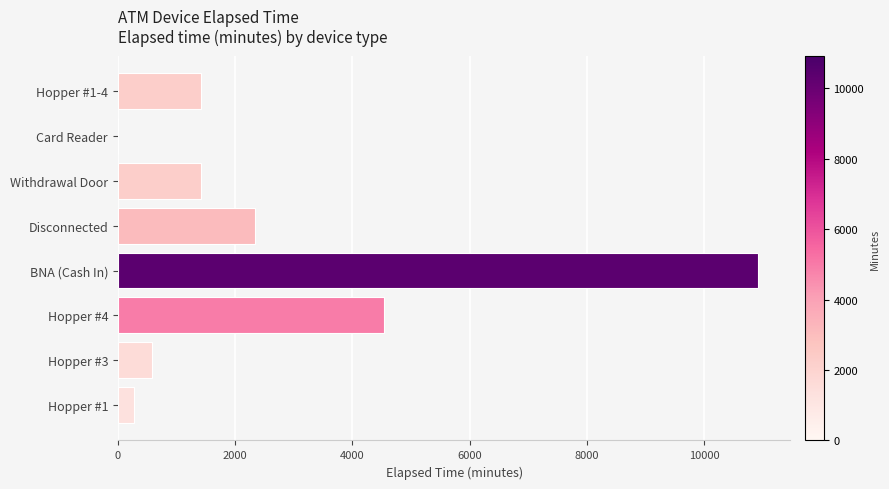

Reading top to bottom, what are all the values shown in this chart?

Hopper #1-4=1410	Card Reader=0	Withdrawal Door=1410	Disconnected=2340	BNA (Cash In)=10920	Hopper #4=4545	Hopper #3=585	Hopper #1=270